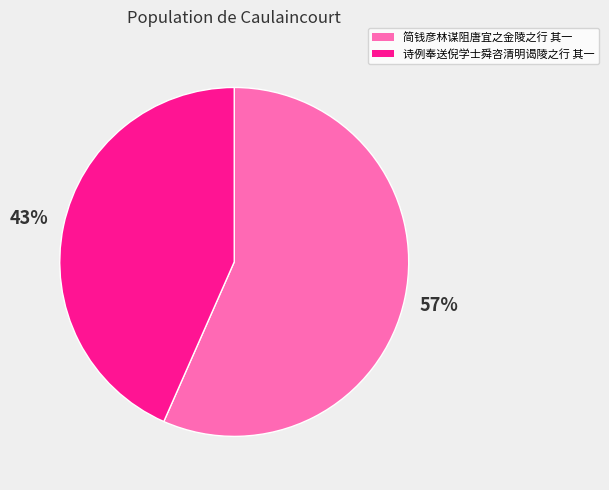

What percentage is the 简钱彦林谋阻唐宜之金陵之行 其一 slice, to the nearest percent?

57%